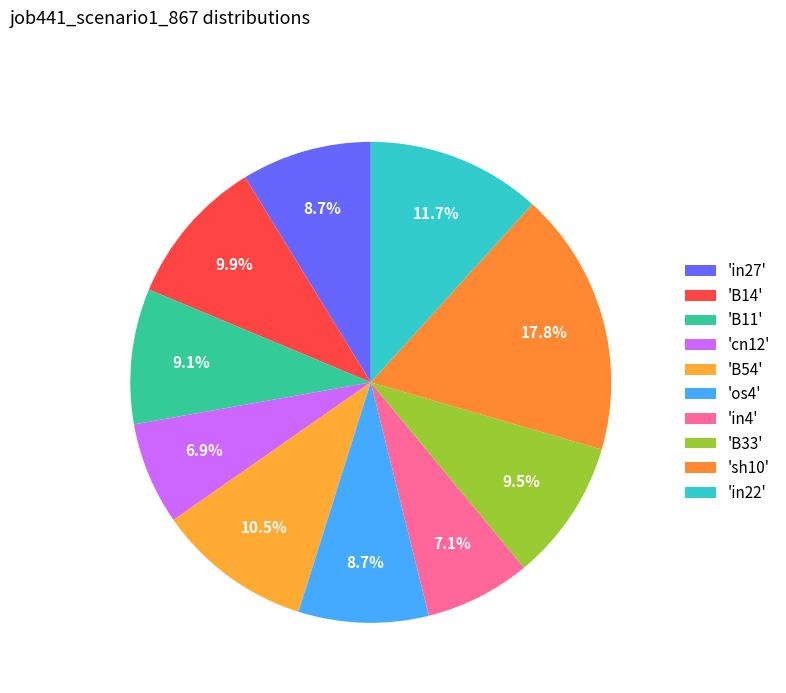

How many slices are in this pie chart?

10